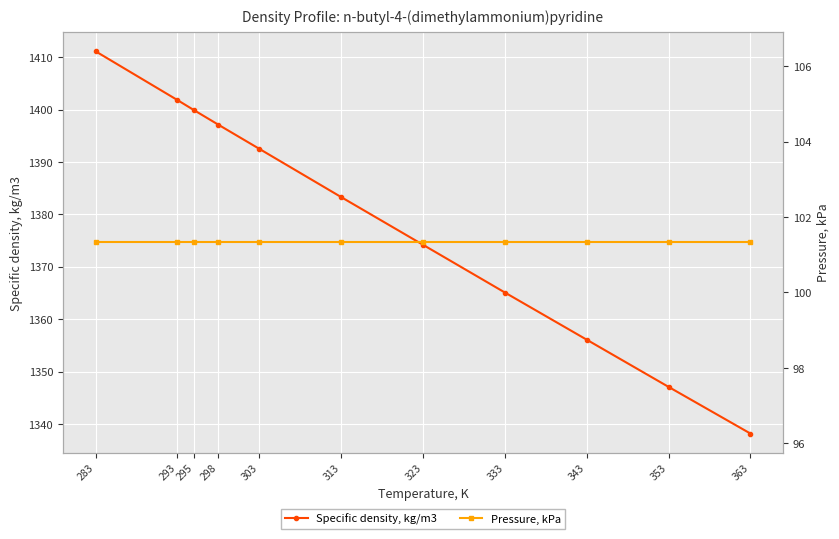

Between 293 and 363, which series saw the biggest shift?

Specific density, kg/m3